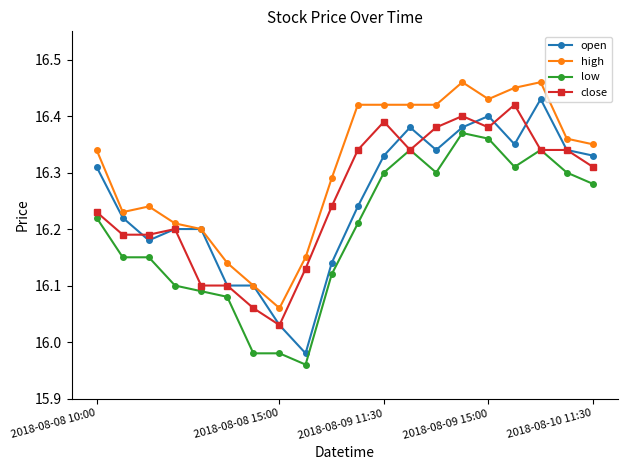

Which series has the largest total across all categories?

high